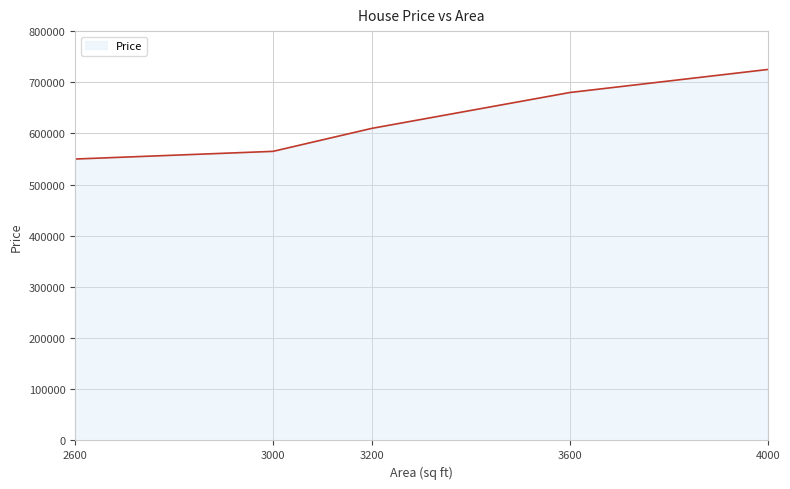

What is the approximate value at 3000?

565000